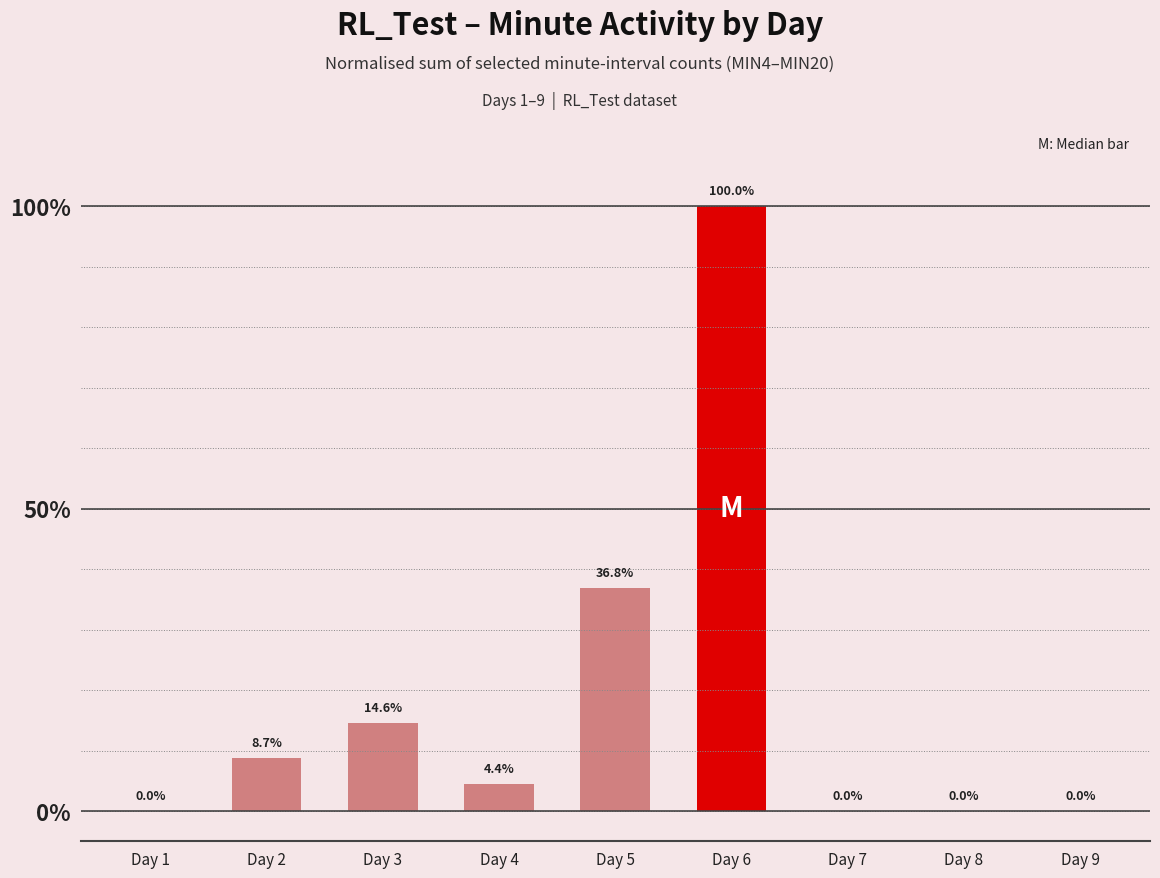

Reading left to right, extract all data points from this chart.

Day 1=0.0	Day 2=8.7	Day 3=14.6	Day 4=4.4	Day 5=36.8	Day 6=100.0	Day 7=0.0	Day 8=0.0	Day 9=0.0